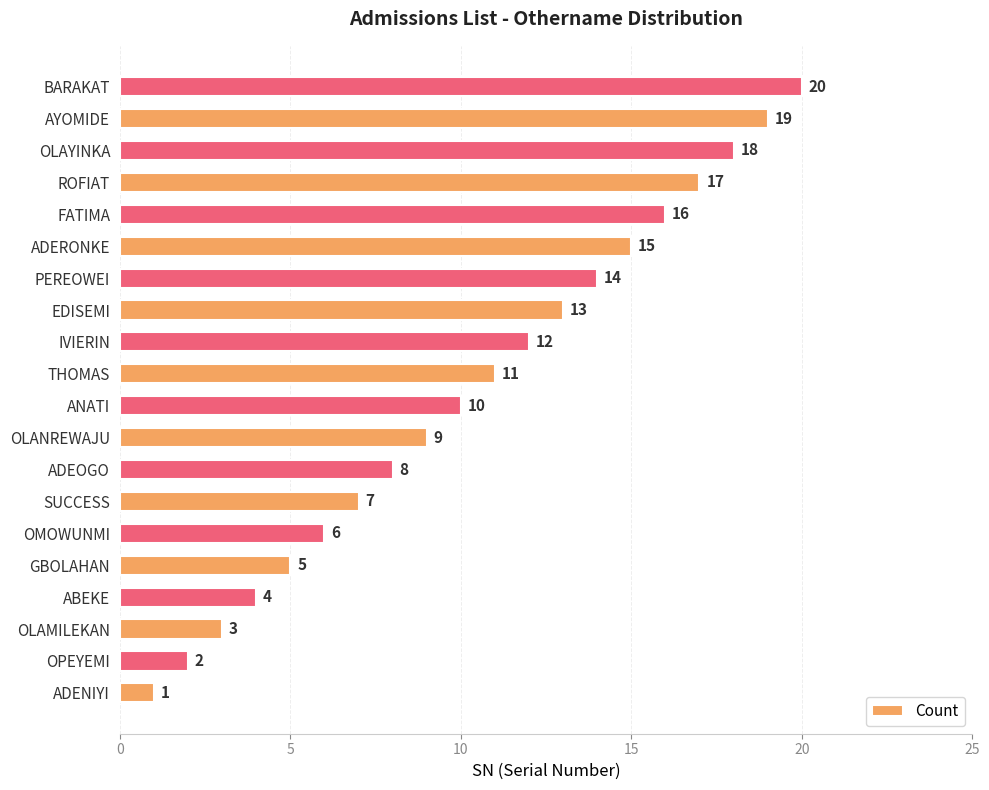

True or false: the data shows 19 at AYOMIDE.

True